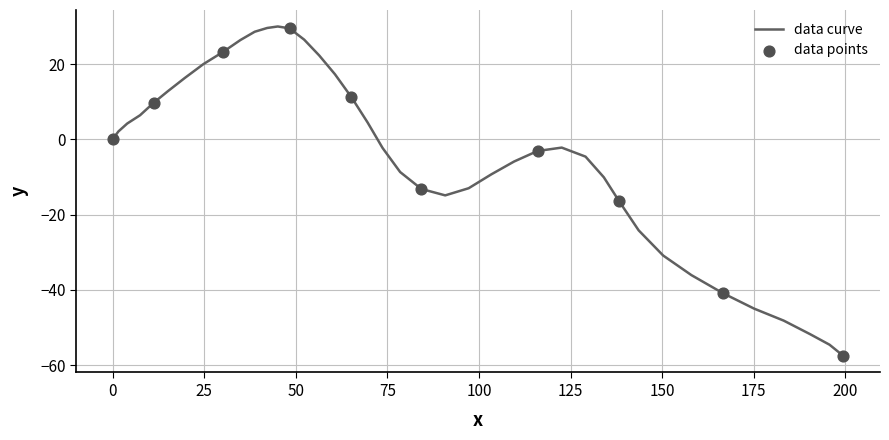

What is the greatest value displayed?

30.0